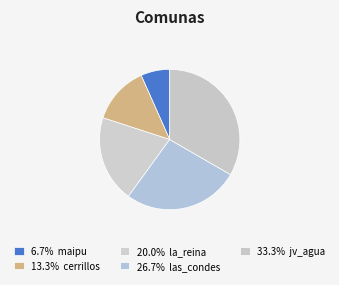

How many segments does this pie chart have?

5